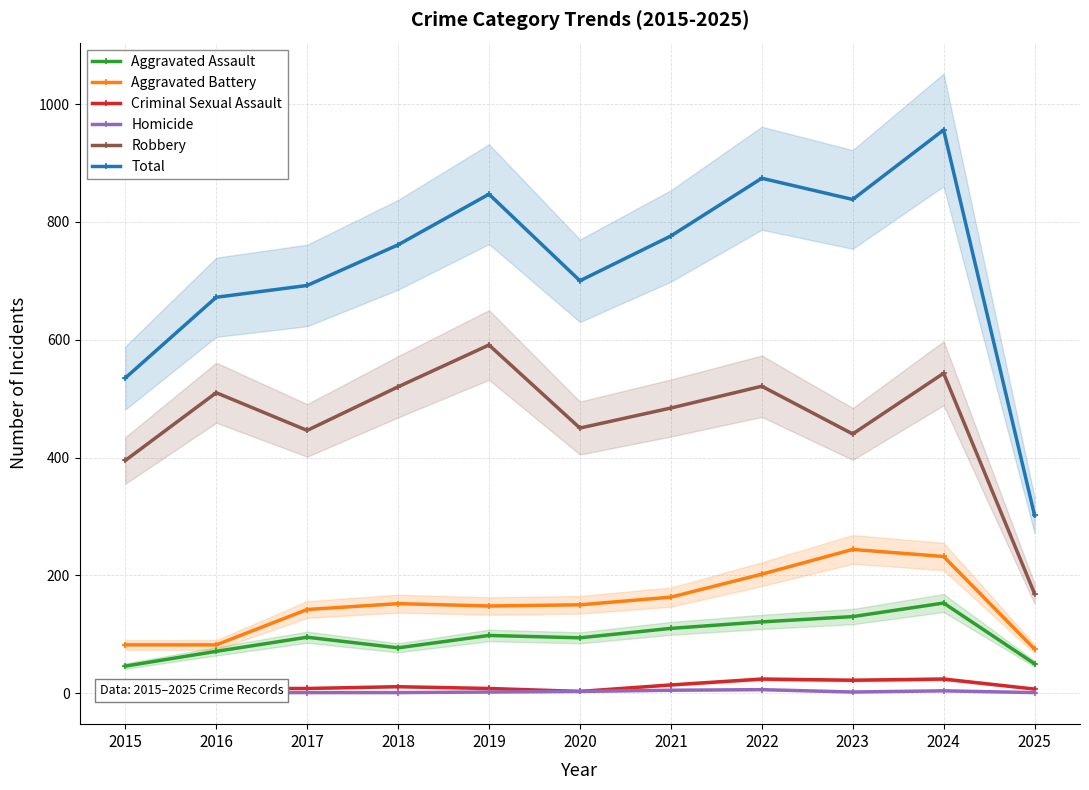

True or false: Criminal Sexual Assault and Aggravated Battery intersect in this chart.

False